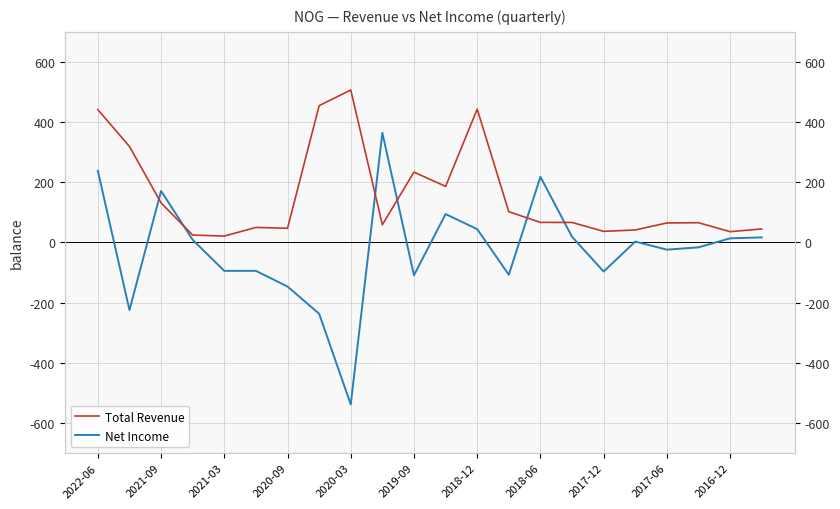

What is the minimum value for Net Income?

-538.2